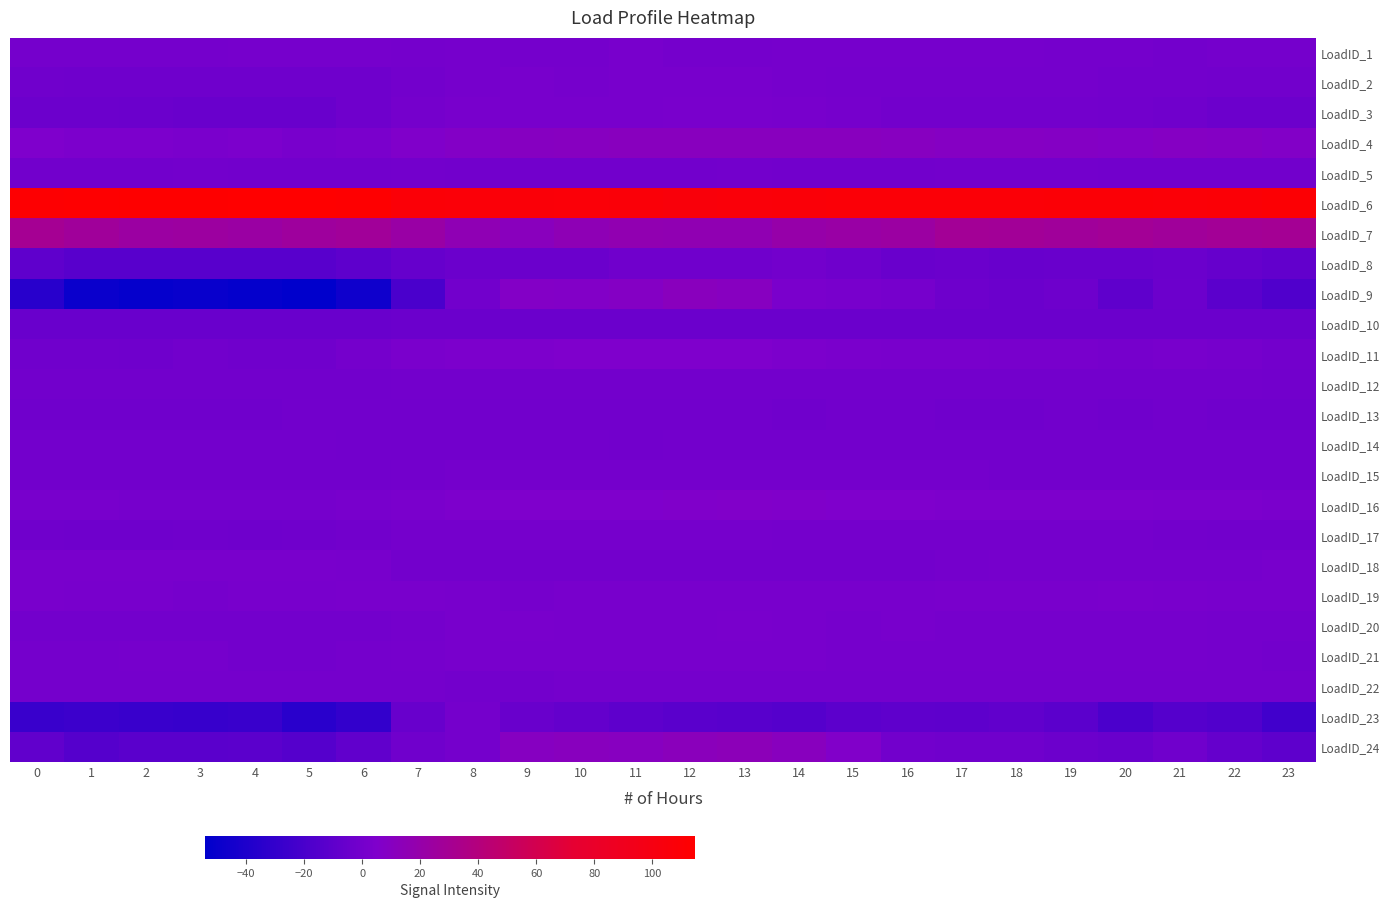

At how many categories does at least one series exceed 38?

24